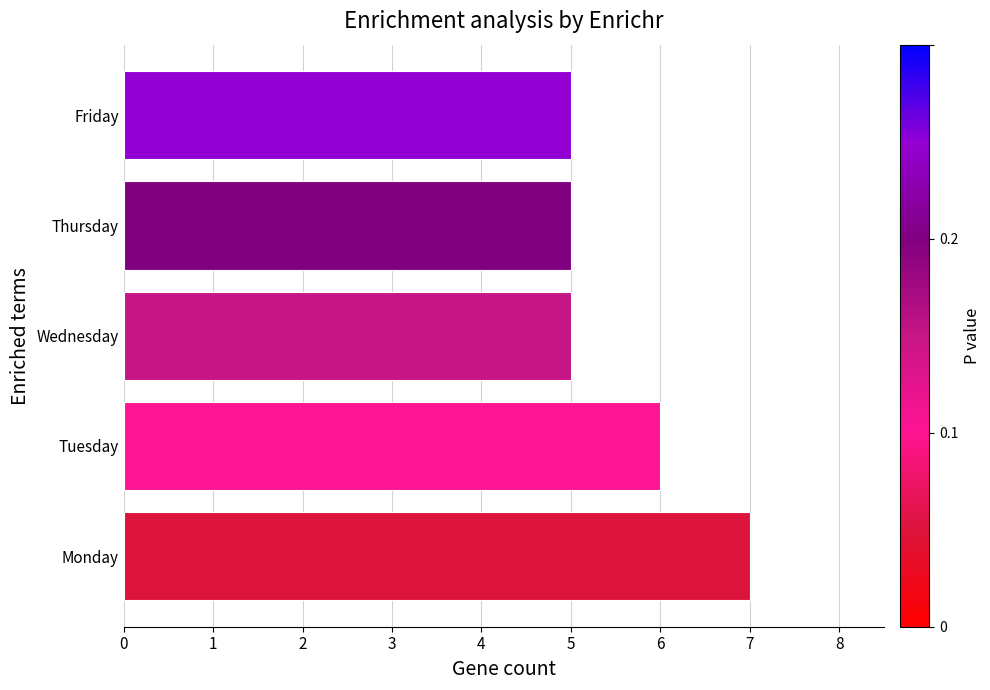

Reading top to bottom, extract all data points from this chart.

5	5	5	6	7